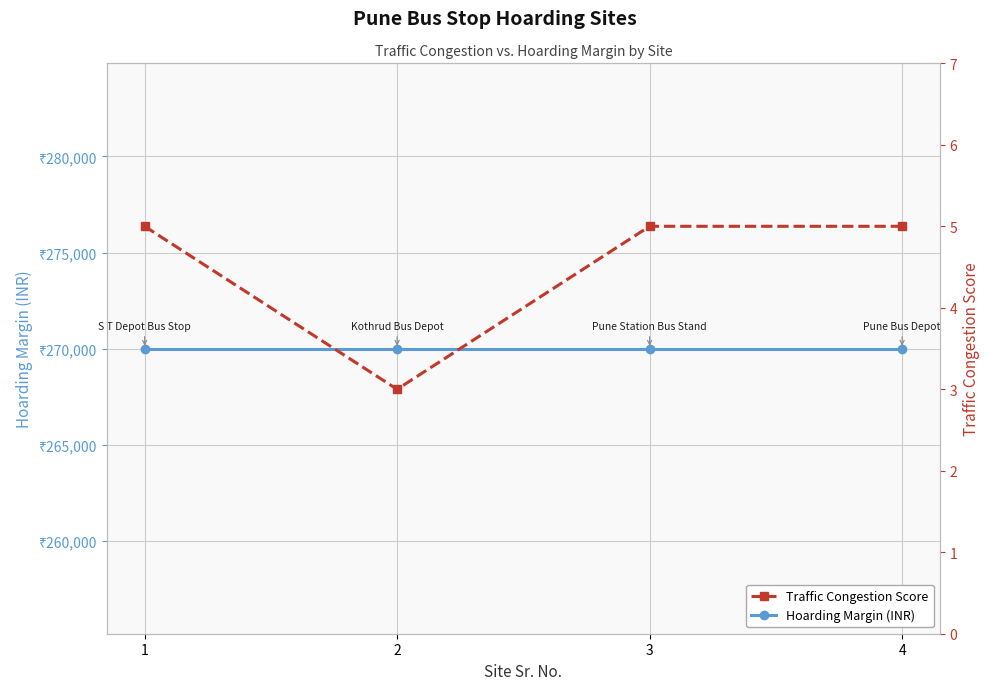

Which has a higher value, 4 or 2?

4